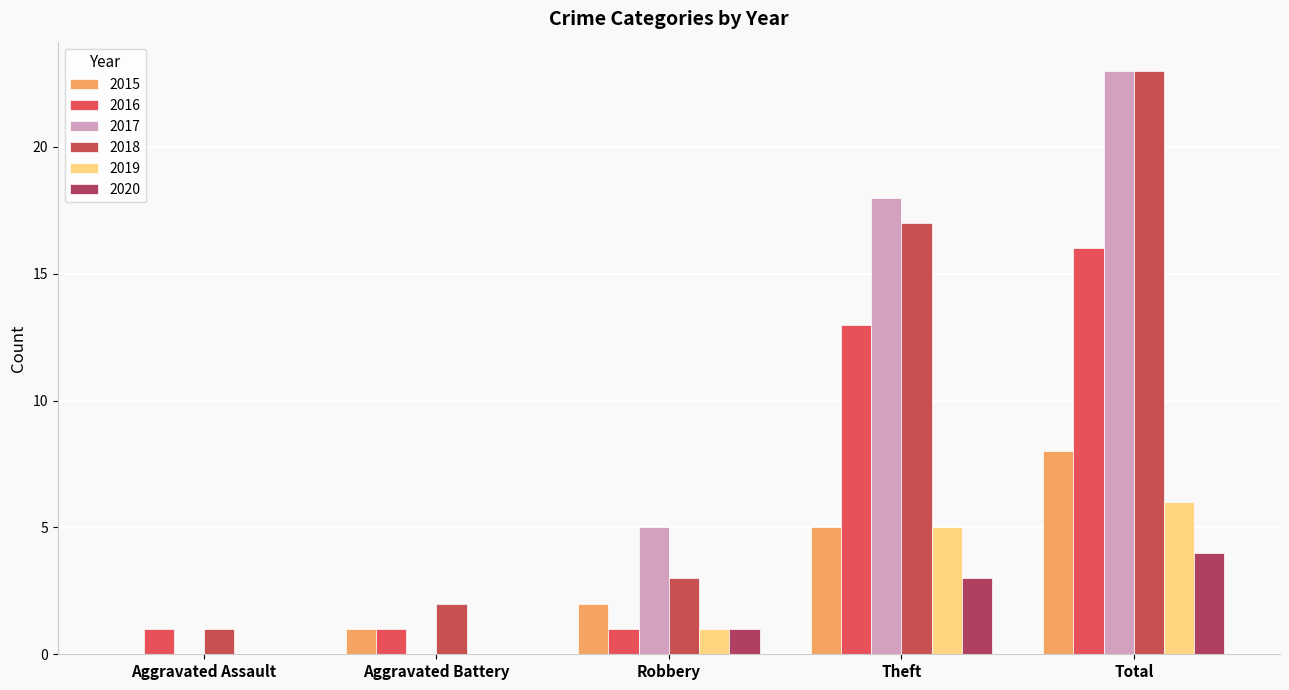

How many groups of bars are there?

5